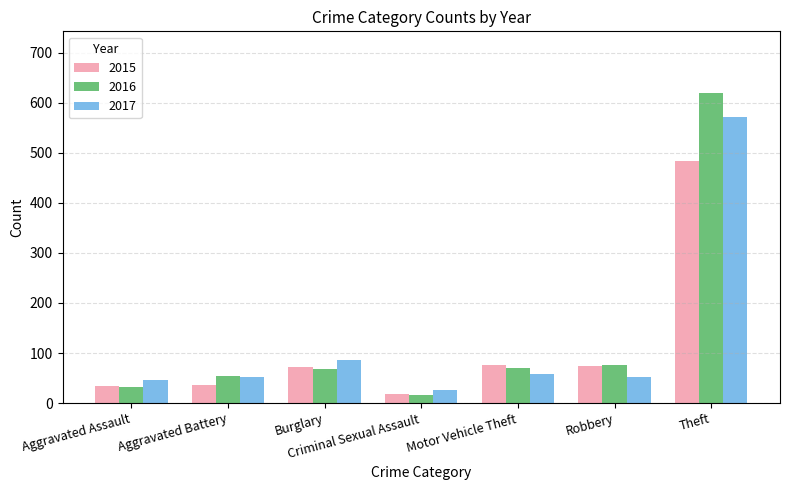

True or false: 2015 has a value of 34 at Aggravated Assault.

True